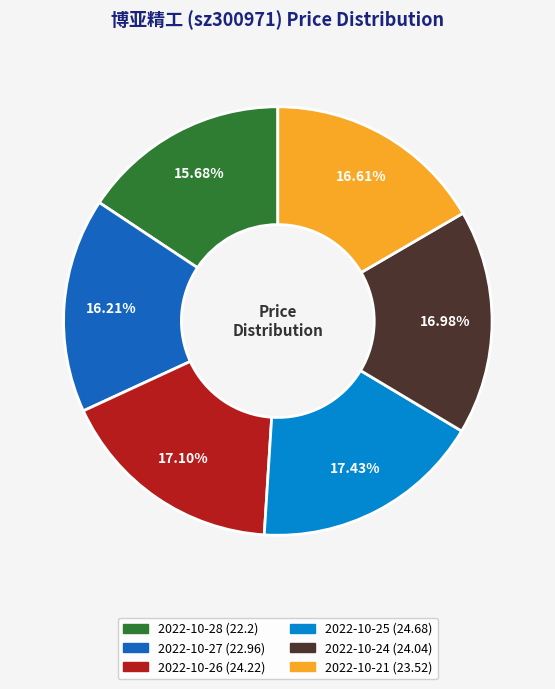

Approximately how many times larger is the value at 2022-10-24 compared to 2022-10-28?

1.1